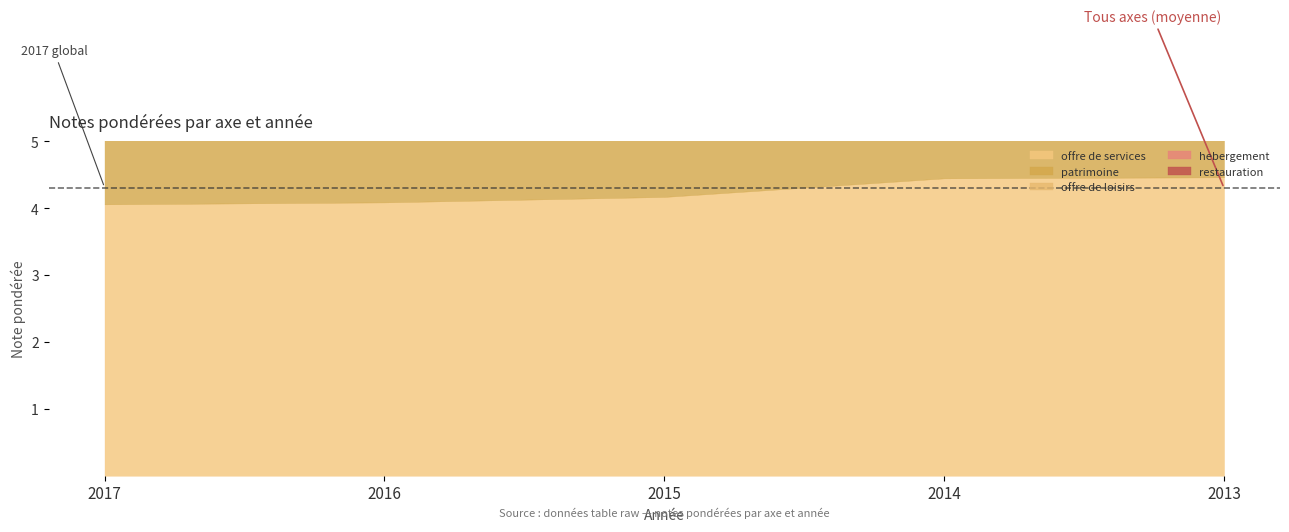

What is the sum of the restauration values at 2015 and 2014?

8.9